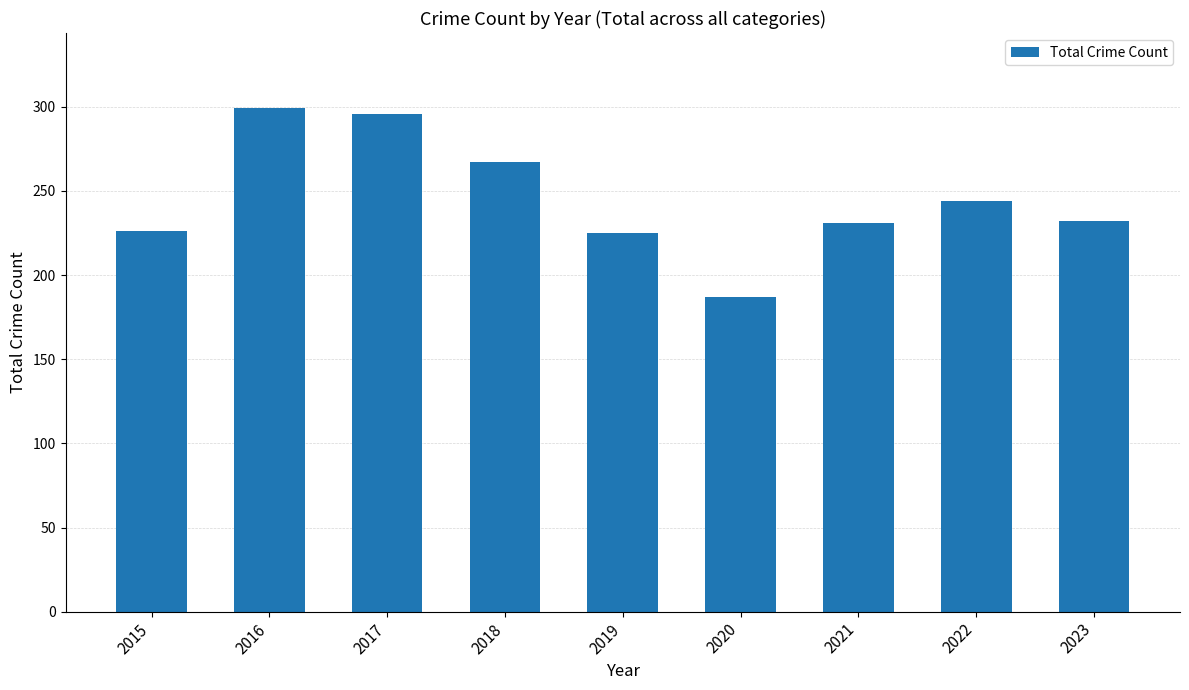

At which category does the chart reach its minimum across all series?

2020